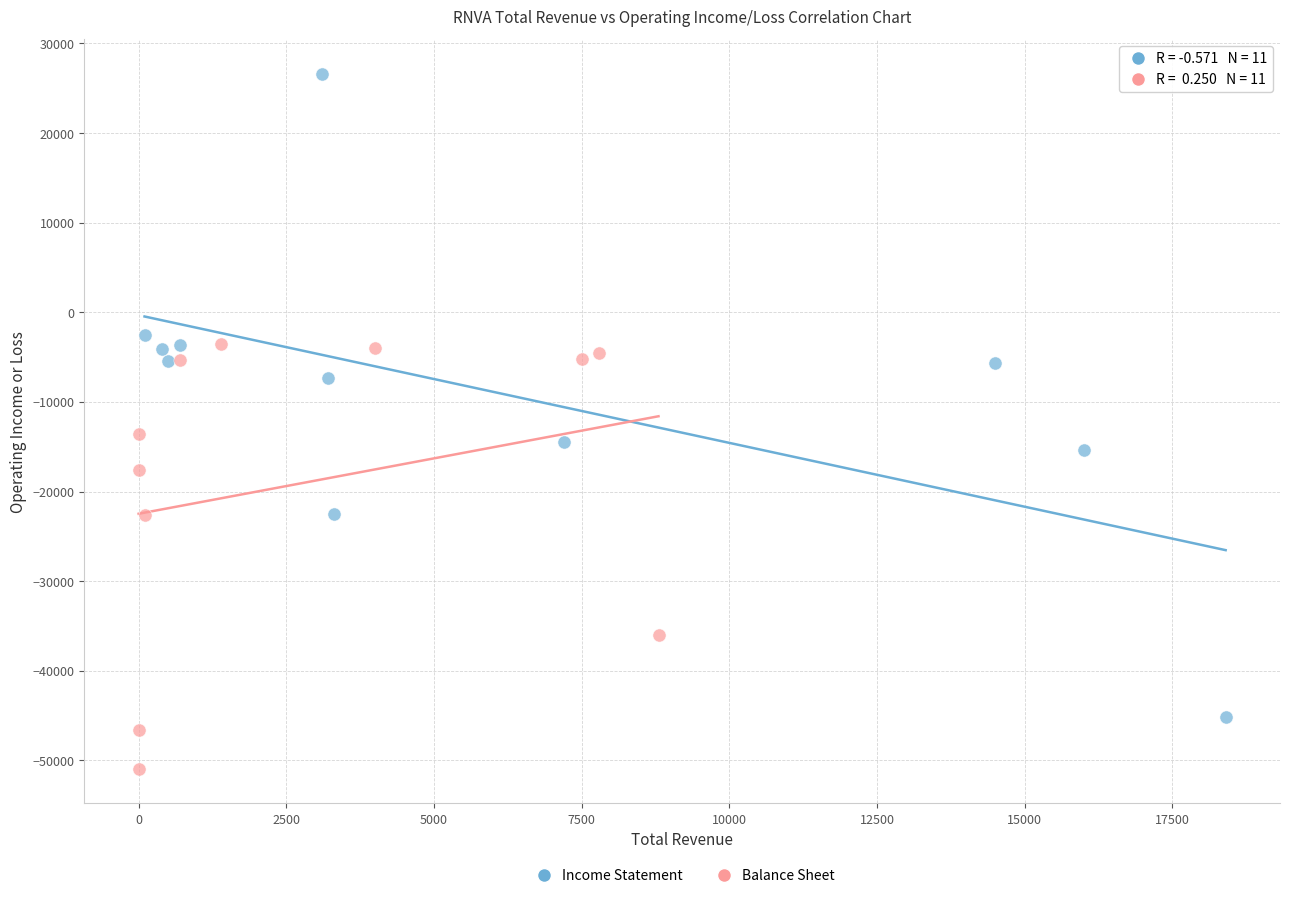

Which series reaches the minimum Y coordinate?

Balance Sheet